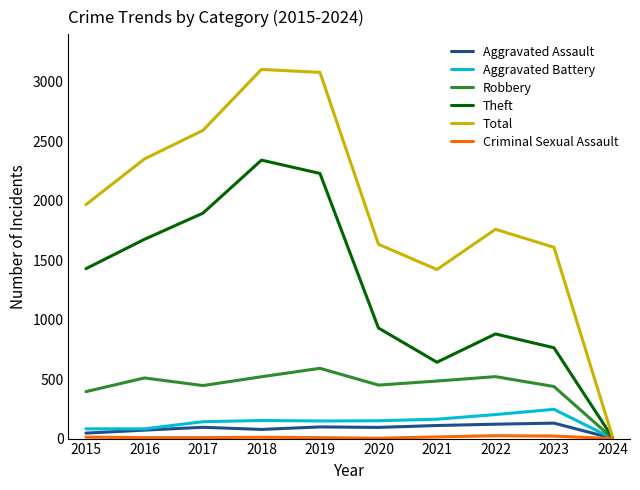

What is the maximum value for Total?

3105